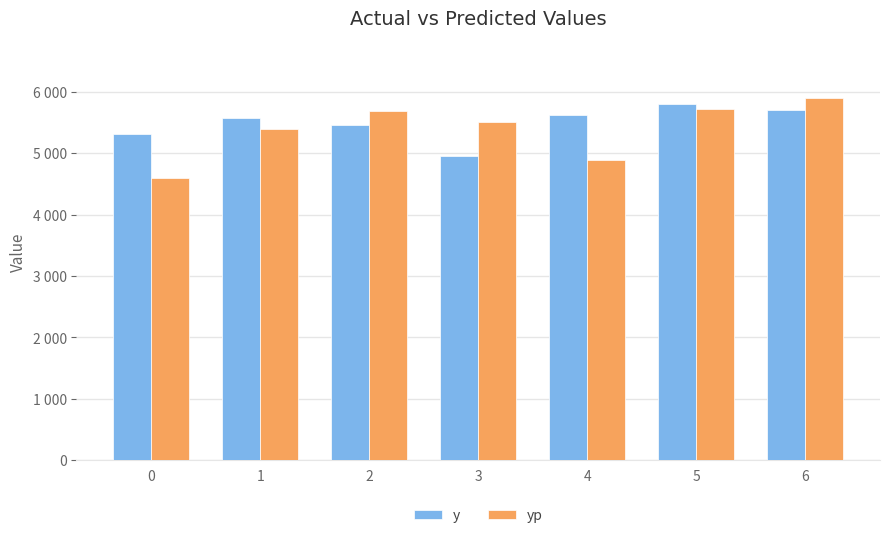

What are all the series names shown in the legend?

y, yp